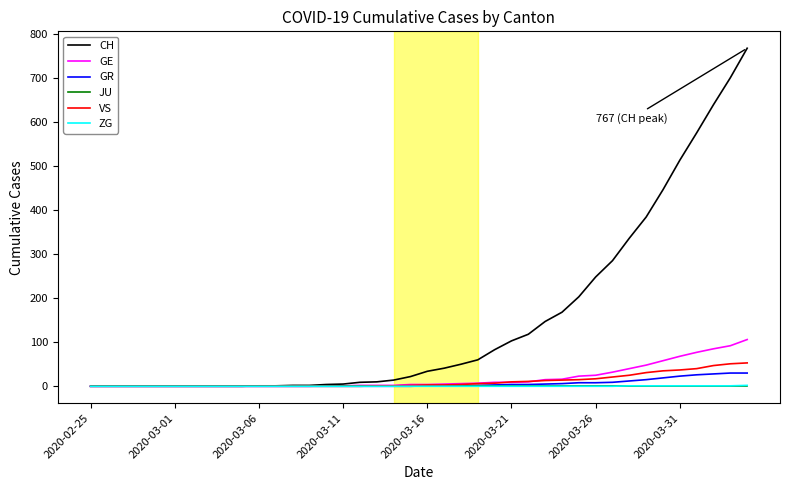

What is the maximum value shown in the chart?

767